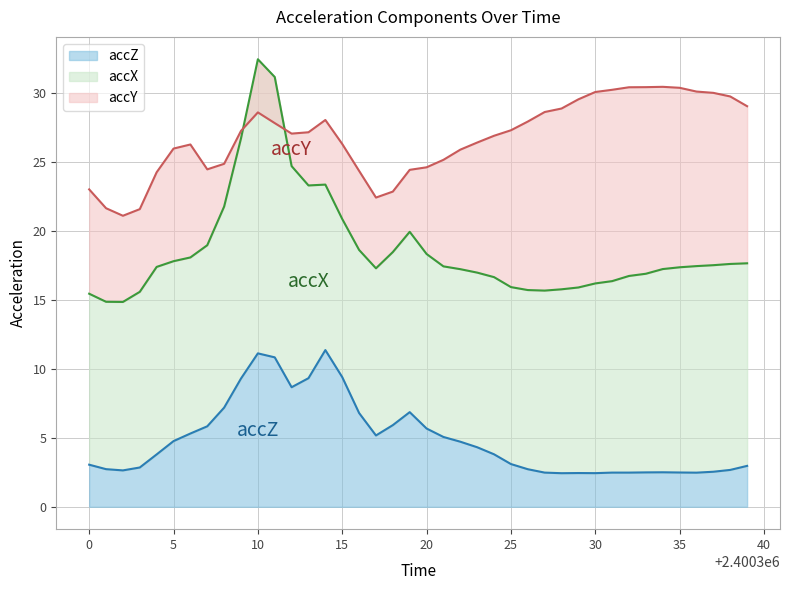

How many series are shown in this chart?

3